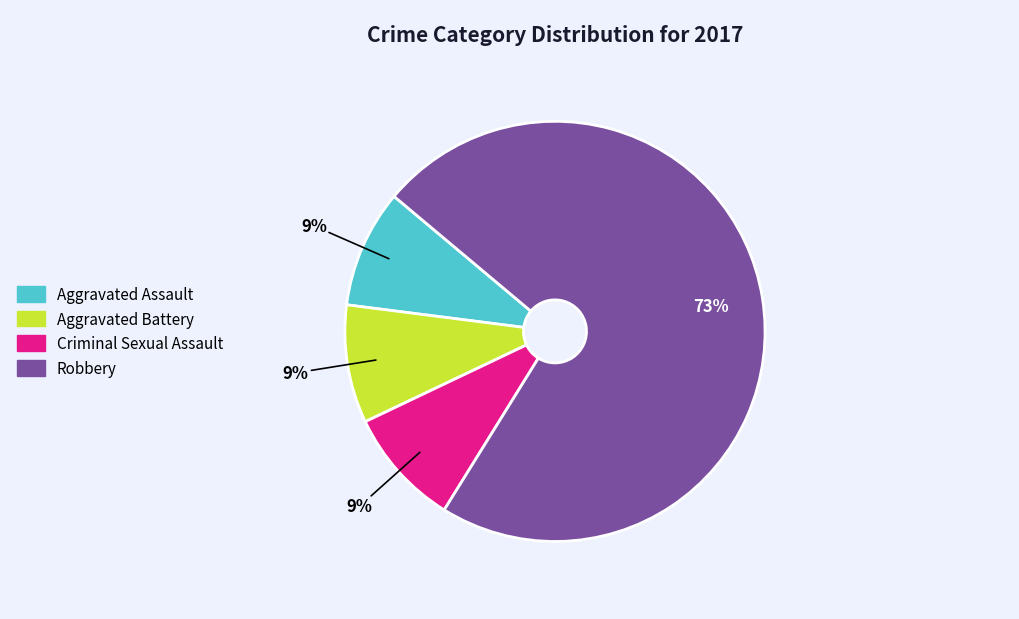

To the nearest percent, what is the difference between the largest and smallest slice percentages?

64%